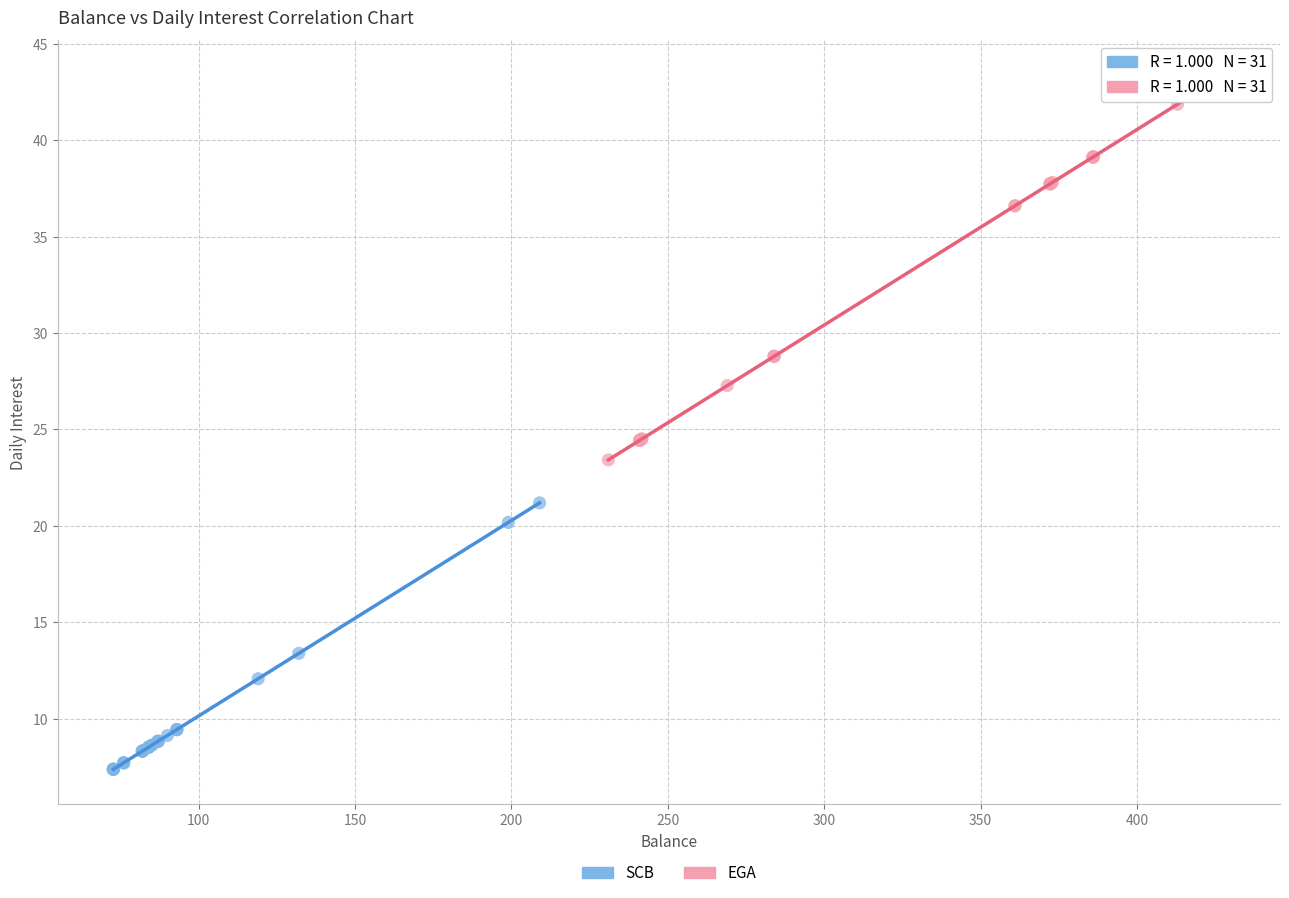

Which series contains the highest Y value?

EGA